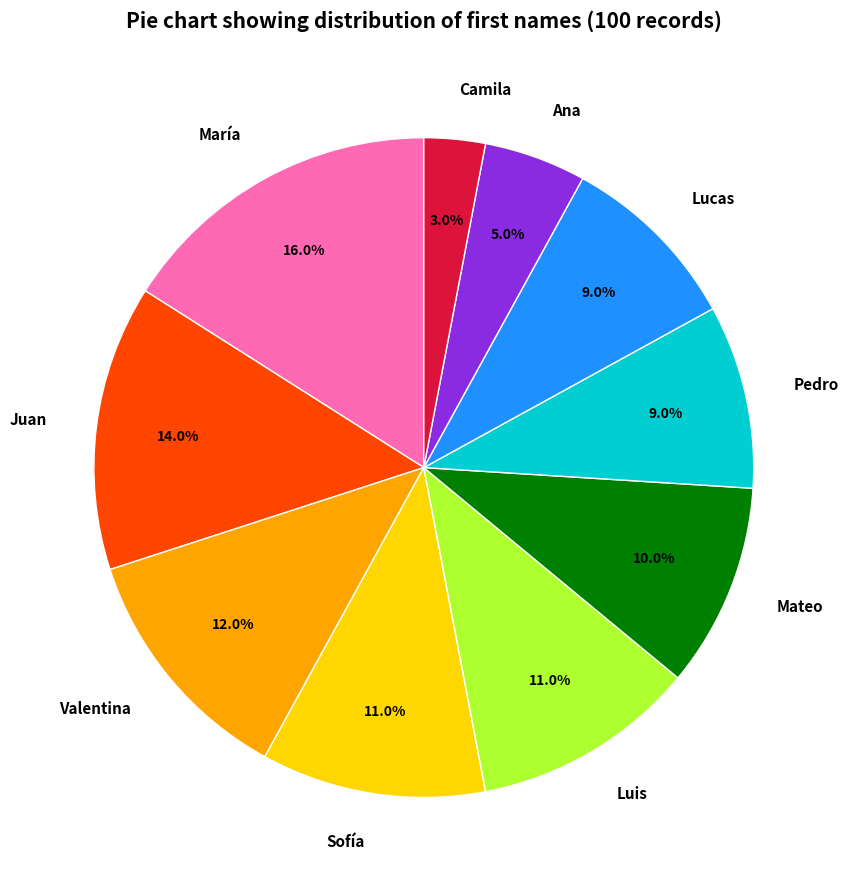

How many slices are in this pie chart?

10